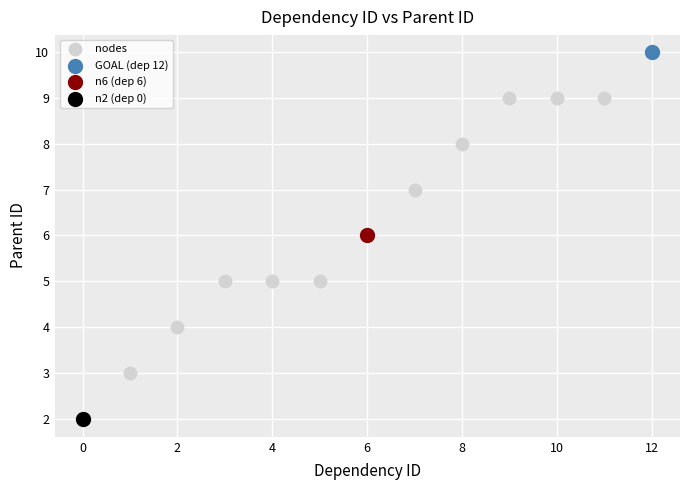

What are all the series names shown in the legend?

nodes, GOAL (dep 12), n6 (dep 6), n2 (dep 0)